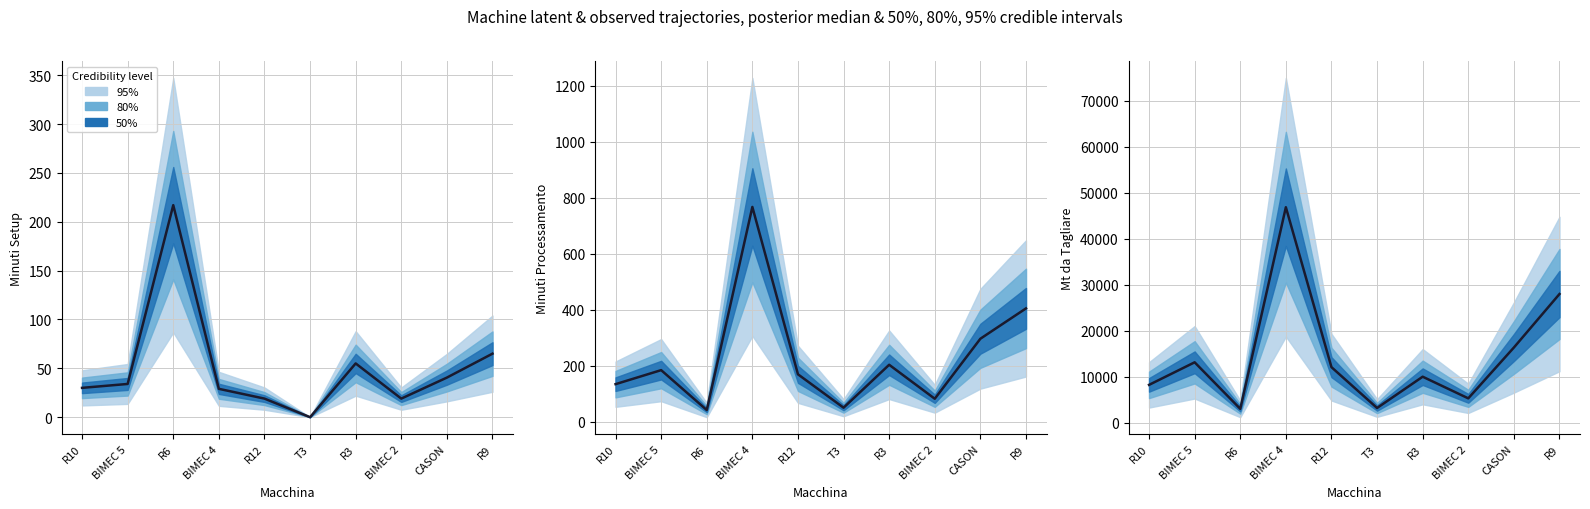

How many lines are shown in the chart?

1